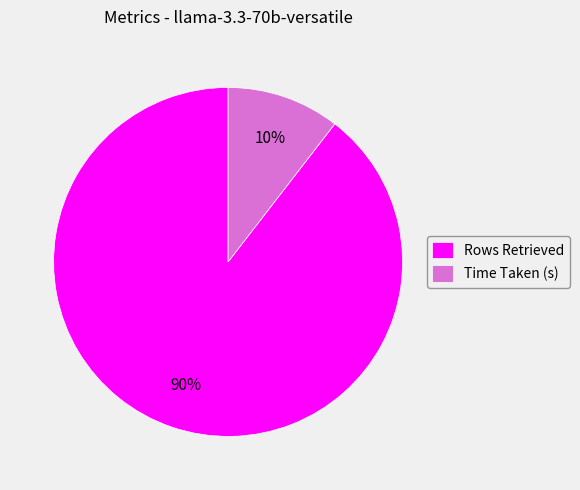

Rank the categories by value from highest to lowest.

Rows Retrieved, Time Taken (s)